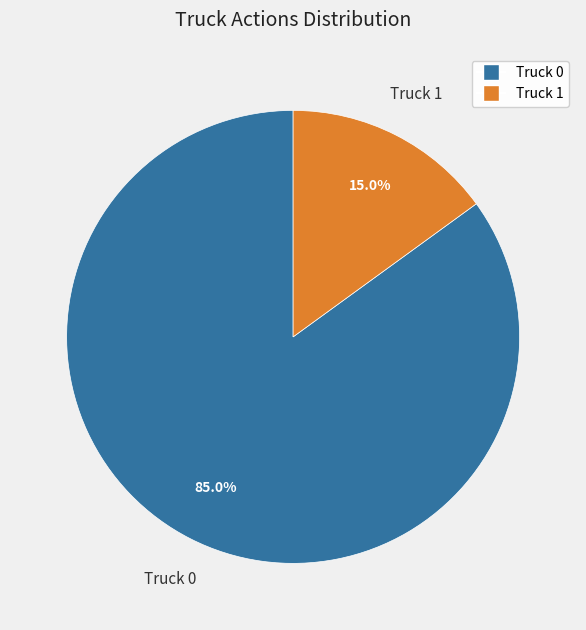

Is it true that Truck 1 is 8% of the pie?

False